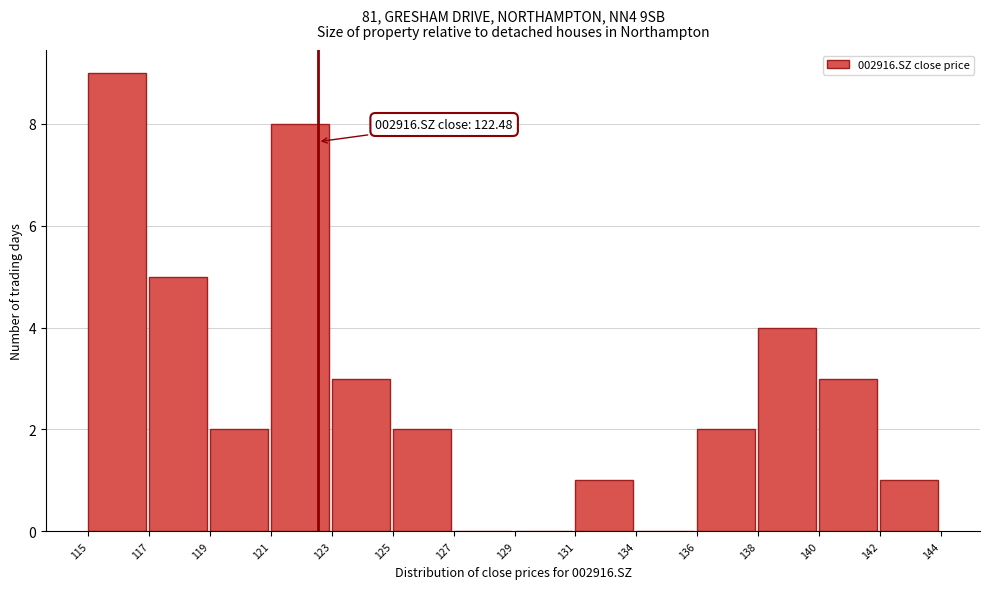

Reading left to right, what are all the values shown in this chart?

115=9	117=5	119=2	121=8	123=3	125=2	127=0	129=0	131=1	134=0	136=2	138=4	140=3	142=1